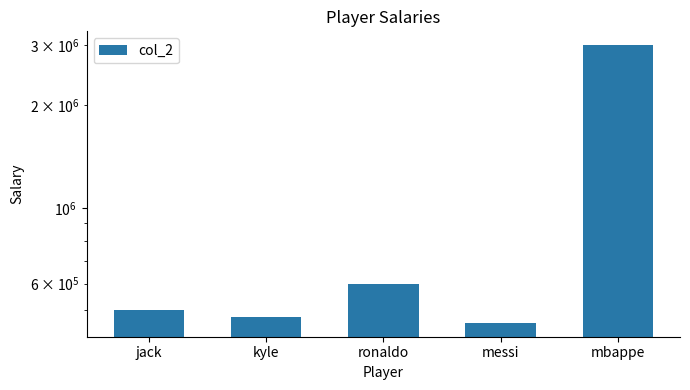

What is the value of the 5th bar from the left?

3000000